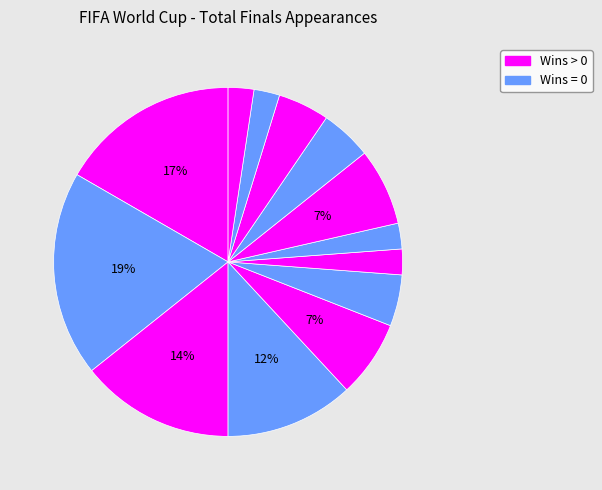

How many slices are in this pie chart?

13